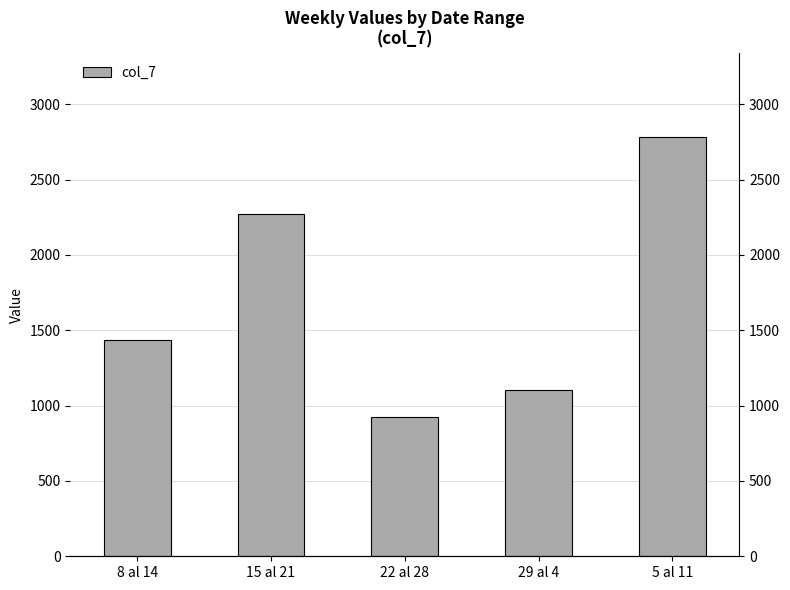

Which has a higher value, 15 al 21 or 22 al 28?

15 al 21